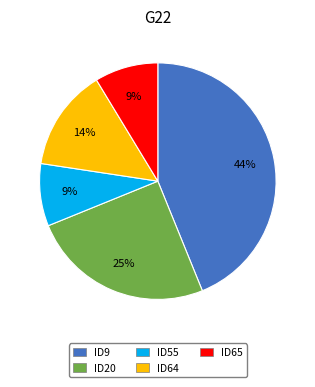

How many segments does this pie chart have?

5